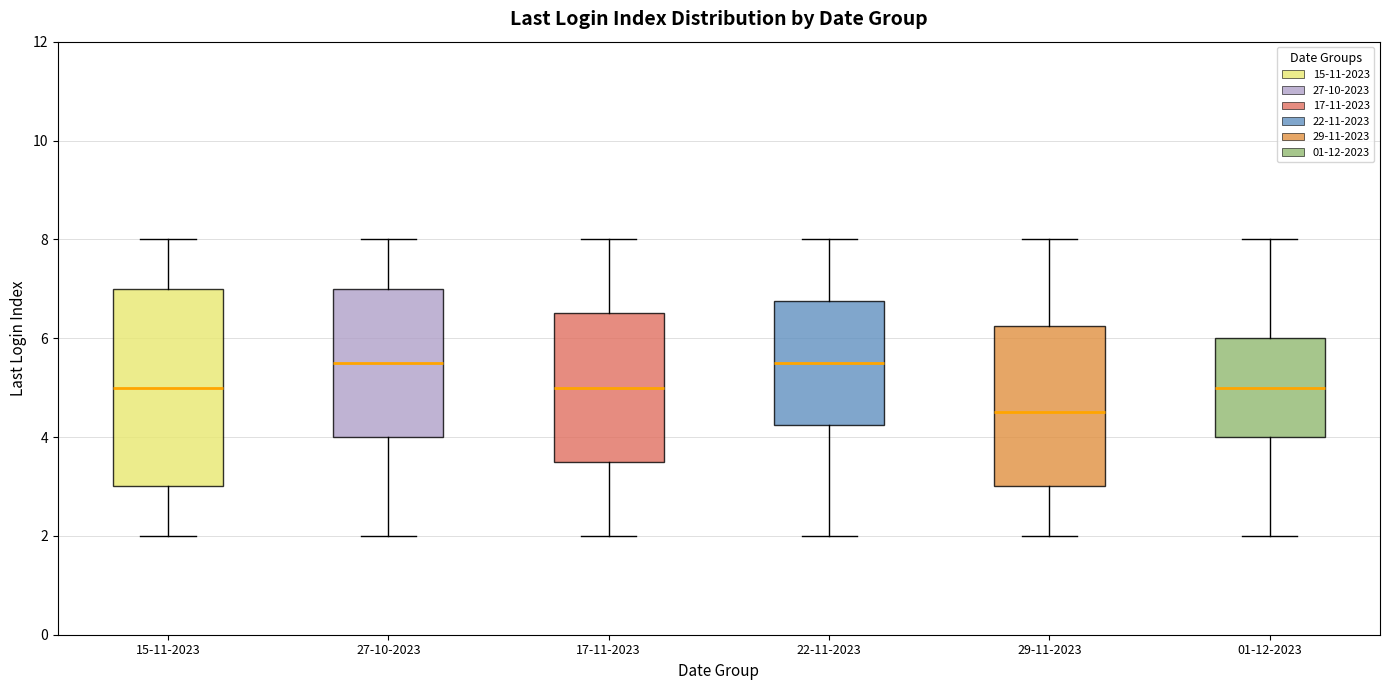

Comparing the boxes themselves (not the whiskers), which one is the tallest?

15-11-2023